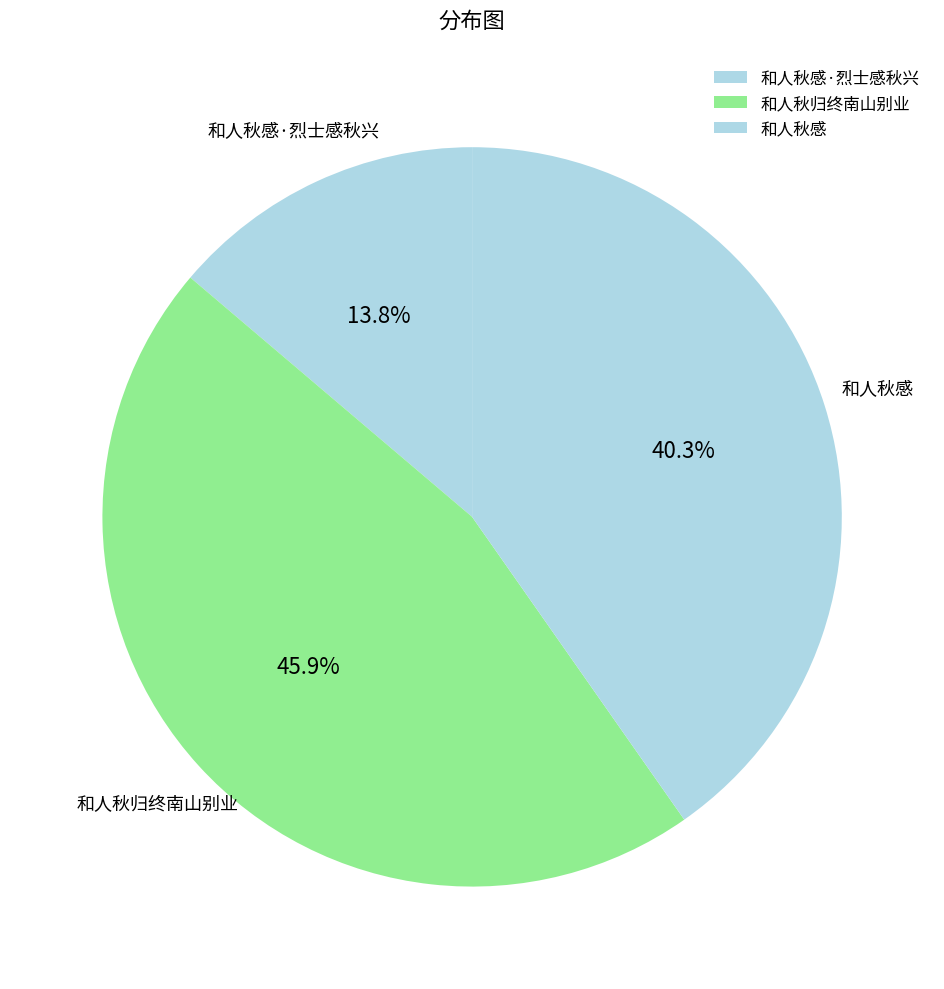

How many slices are in this pie chart?

3